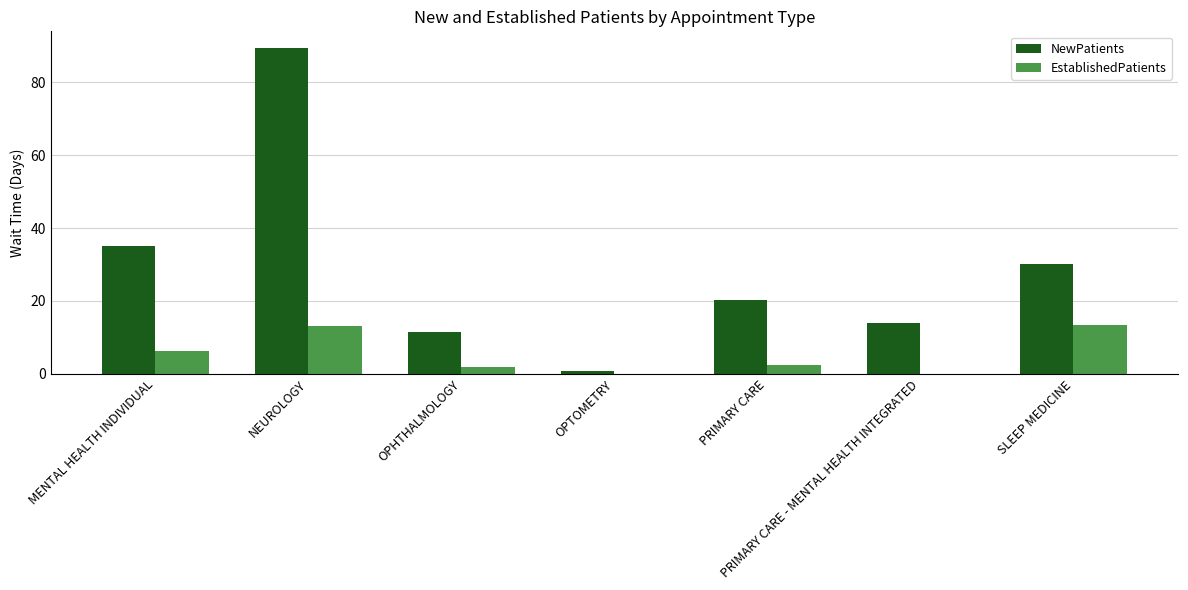

Is it true that NewPatients equals 11.1 at MENTAL HEALTH INDIVIDUAL?

False